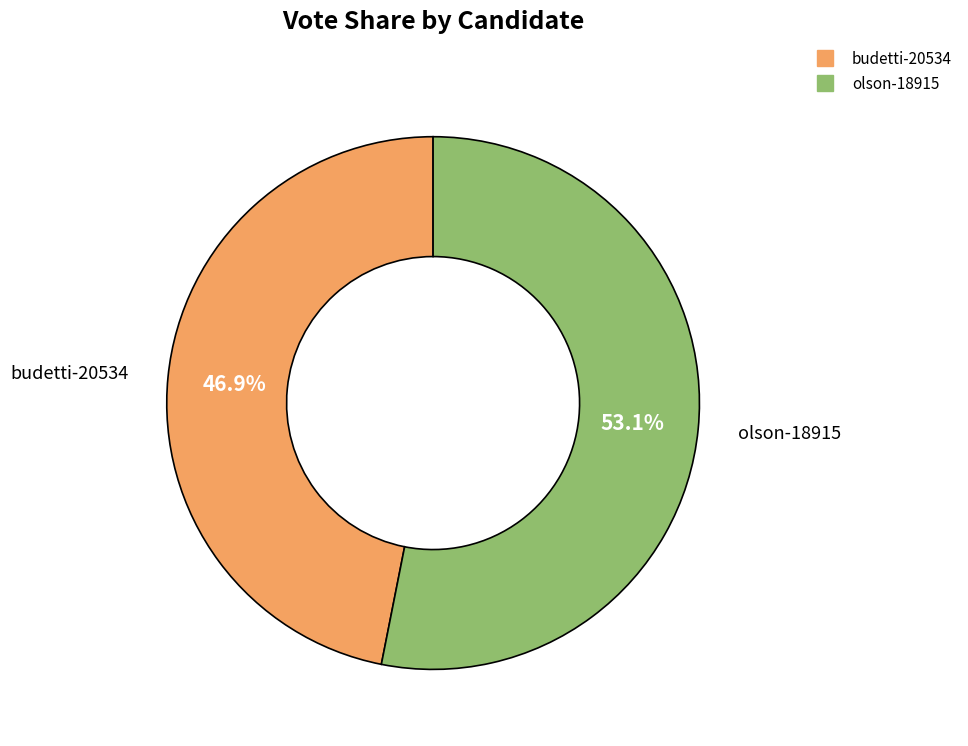

The budetti-20534 slice represents 47% of the pie. True or false?

True